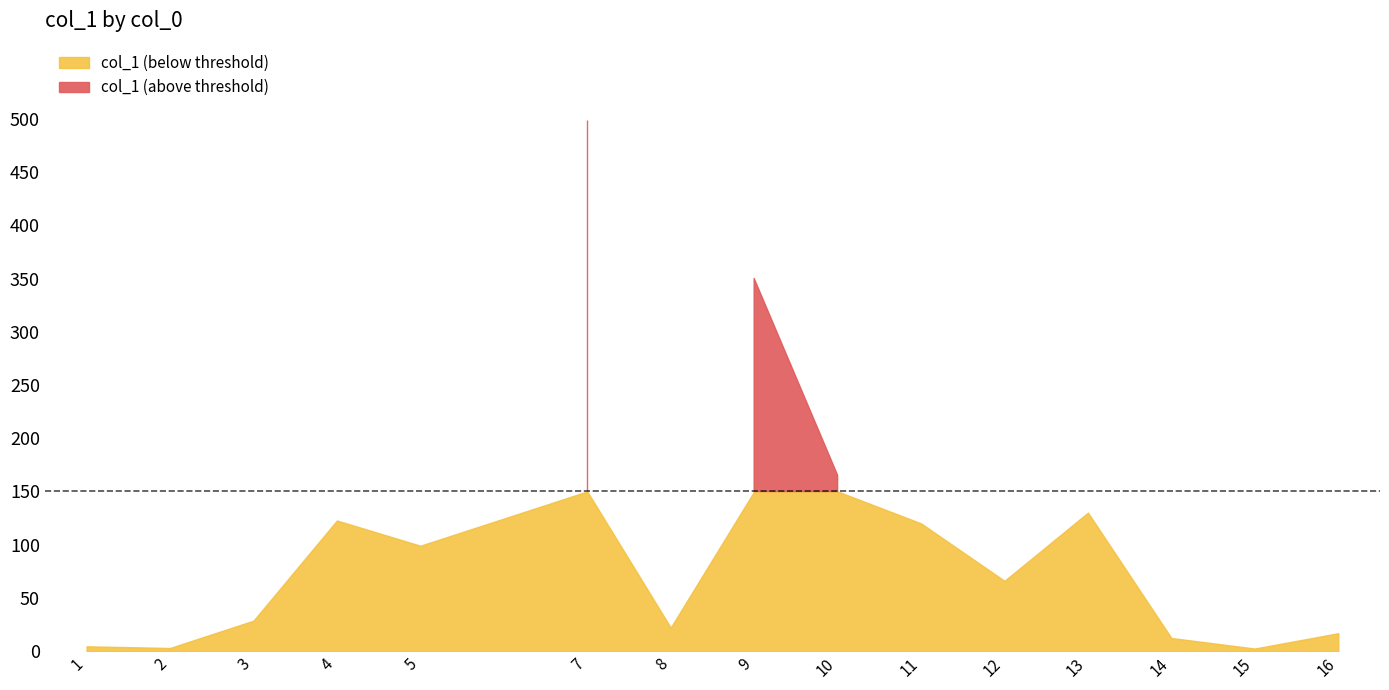

The value at 4 is 211.3. True or false?

False